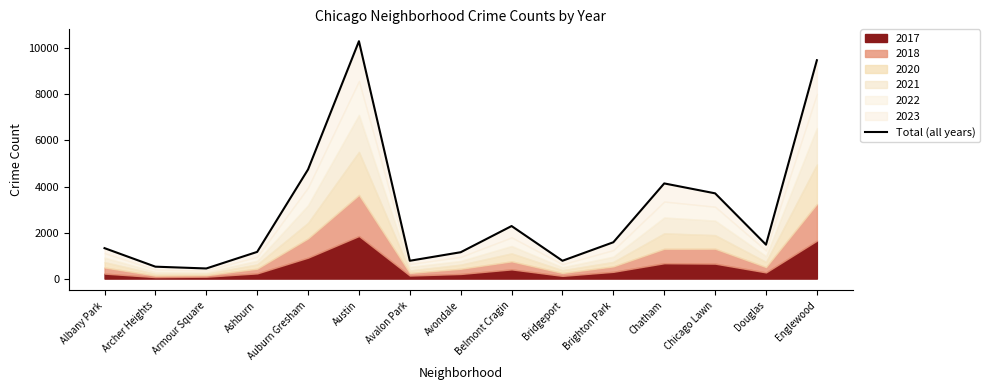

Reading left to right, list all the values displayed in this chart.

1323	518	440	1160	4742	10313	775	1146	2283	775	1579	4135	3704	1474	9487